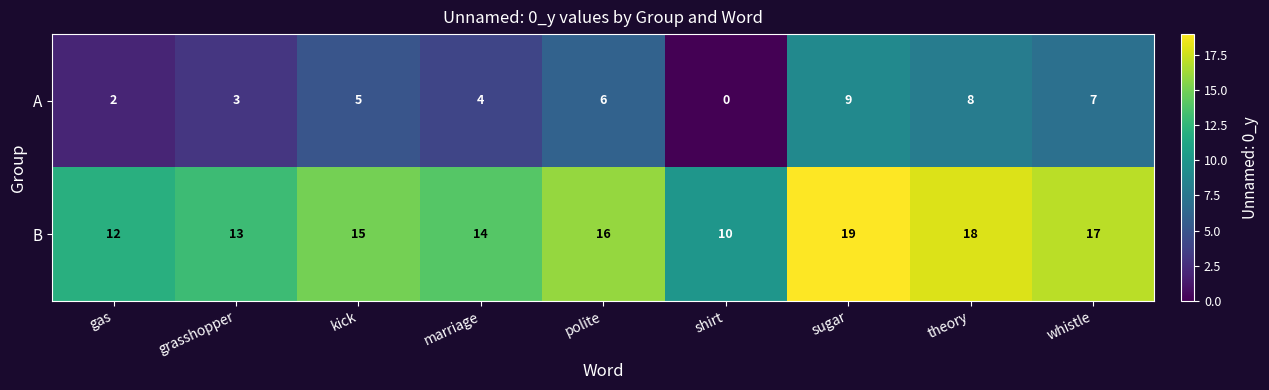

Reading left to right, transcribe all the data shown in this chart.

A: 2	3	5	4	6	0	9	8	7
B: 12	13	15	14	16	10	19	18	17